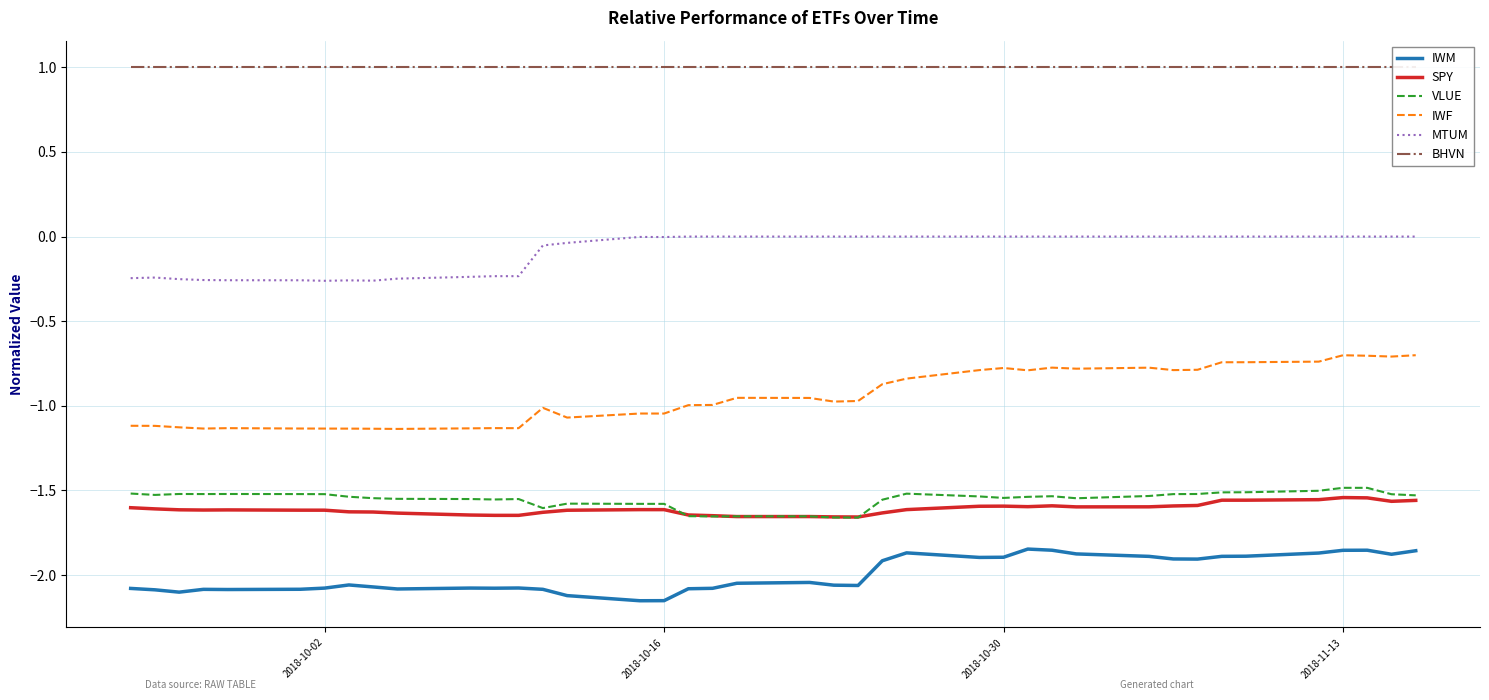

True or false: VLUE and MTUM intersect in this chart.

False